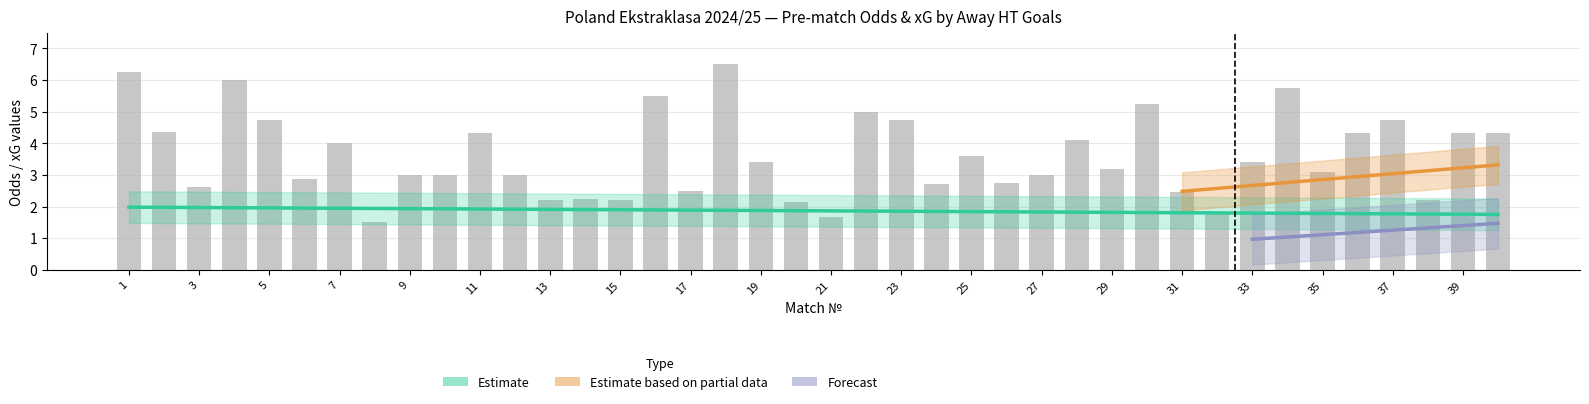

What is the value of the Odd_A_FT bar at the 24th from the left?

2.7